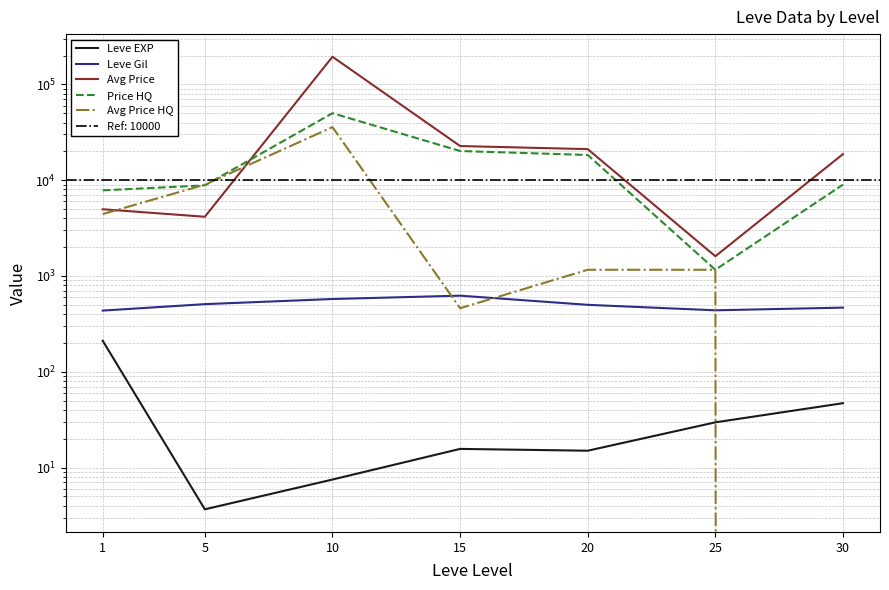

True or false: Leve EXP has more than 2 points higher than both neighbors.

False